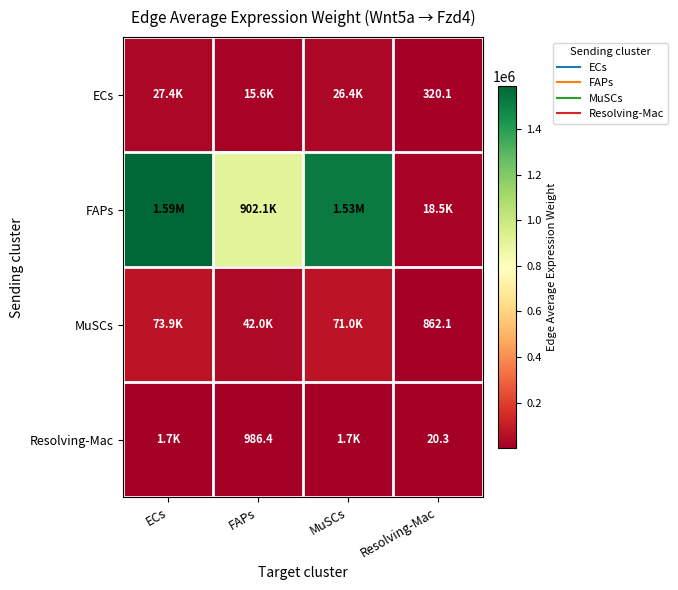

What is the minimum value shown in the chart?

20.3